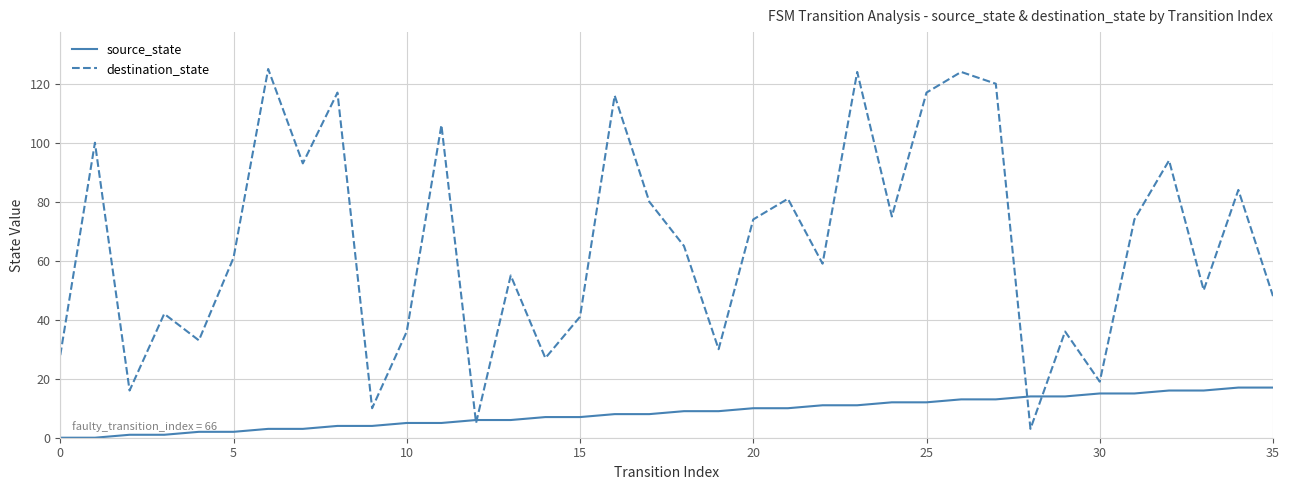

Which series has the largest range (max minus min)?

destination_state